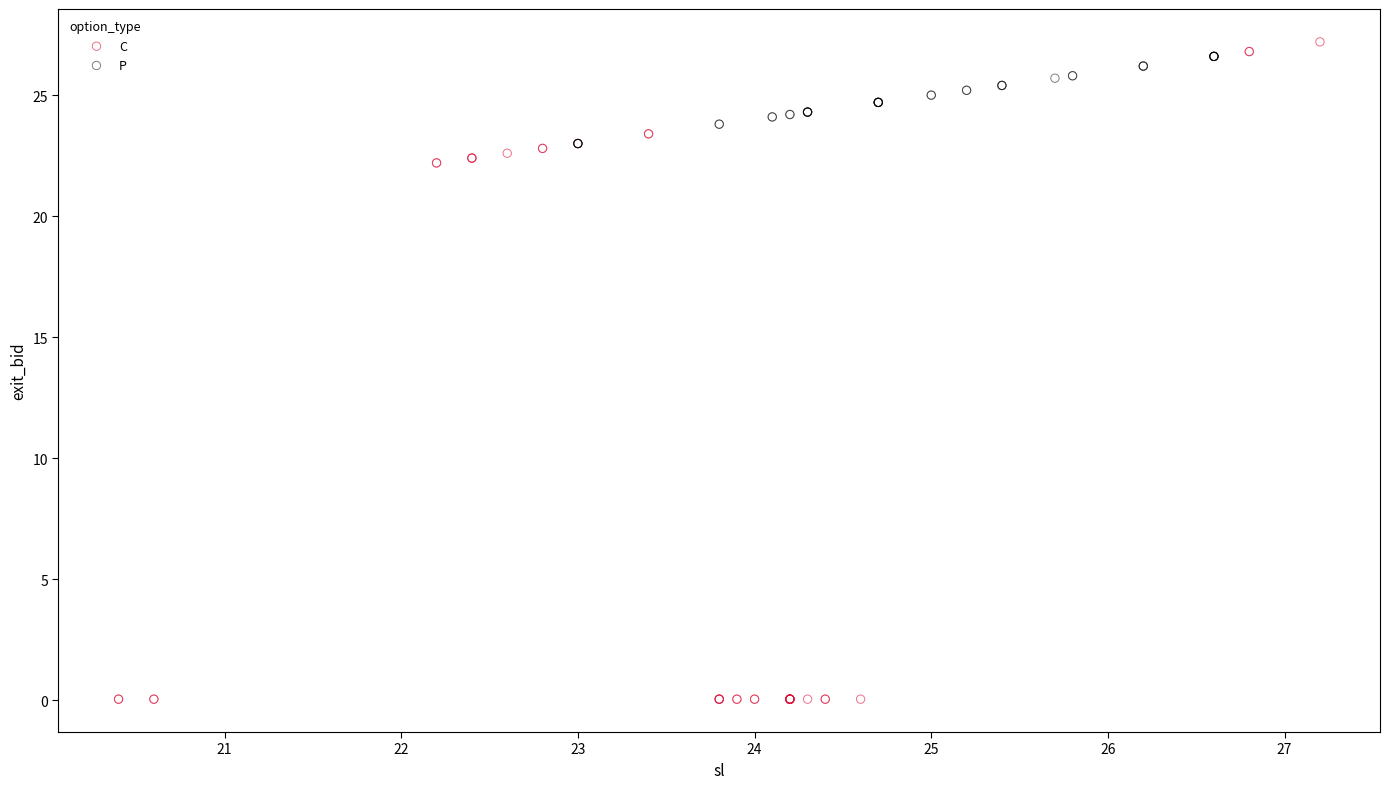

Which series reaches the maximum Y coordinate?

C